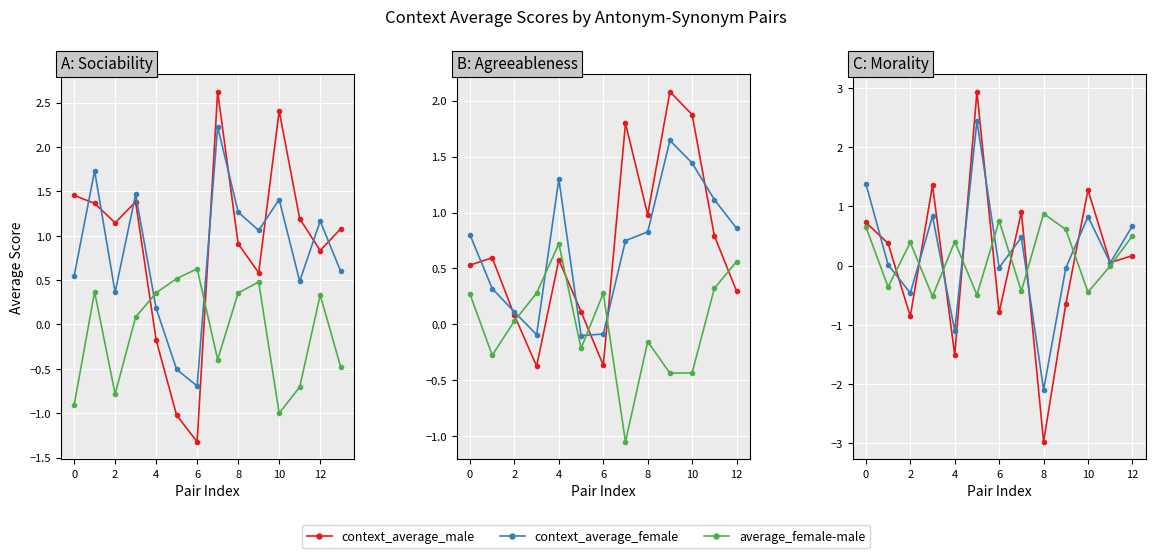

What is the label of the 13th point from the left?

12